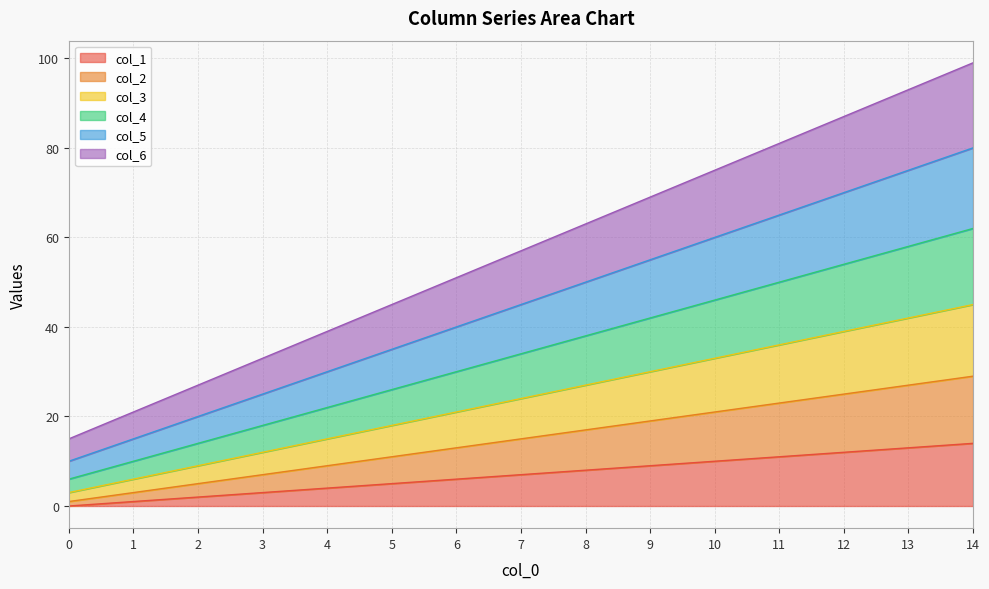

Between 11 and 0, which is larger?

11